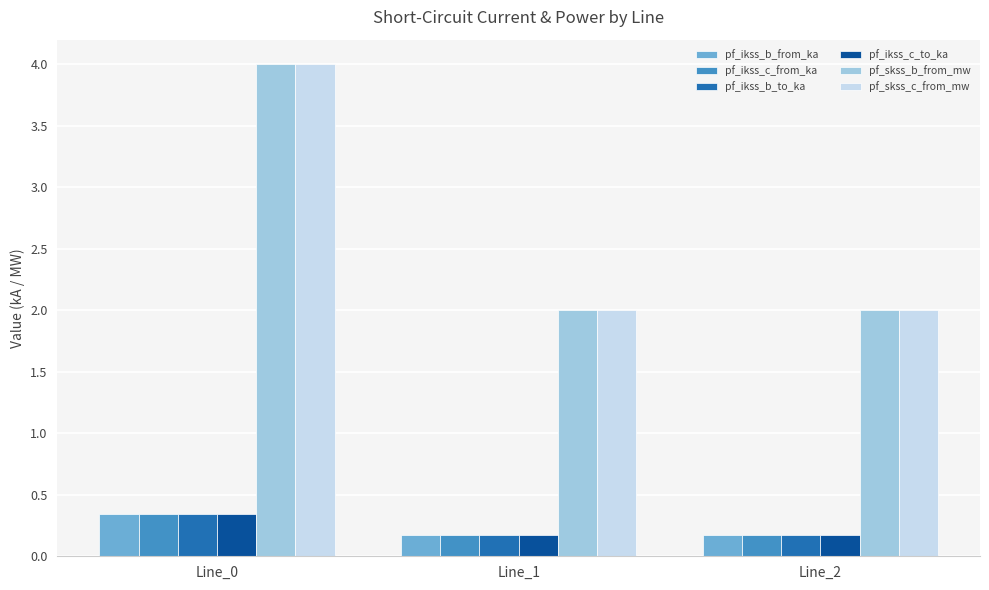

Which series has the largest range (max minus min)?

pf_skss_c_from_mw